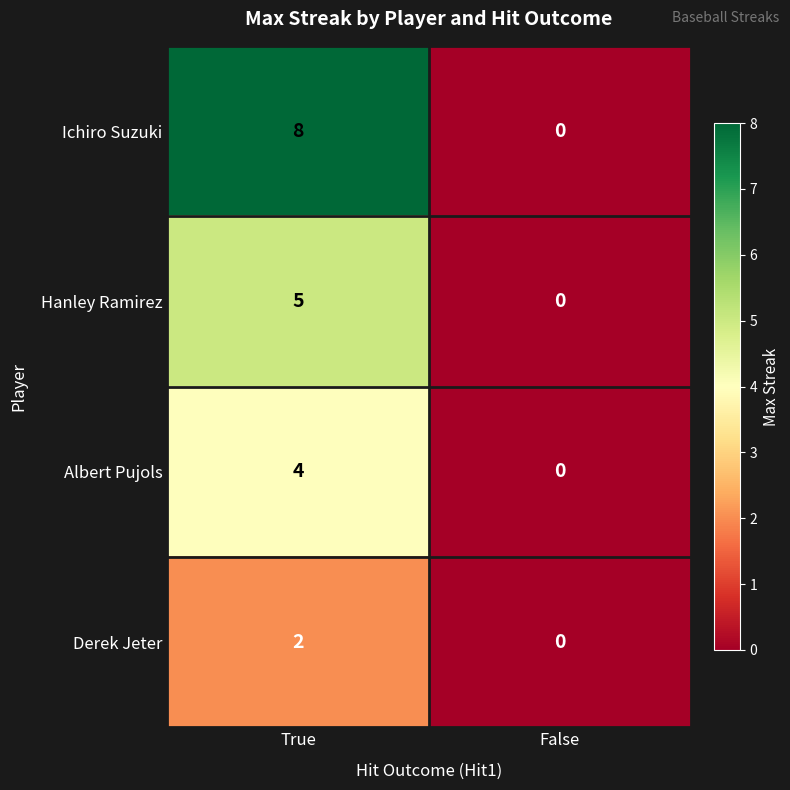

Between True and False, which series saw the biggest shift?

Ichiro Suzuki